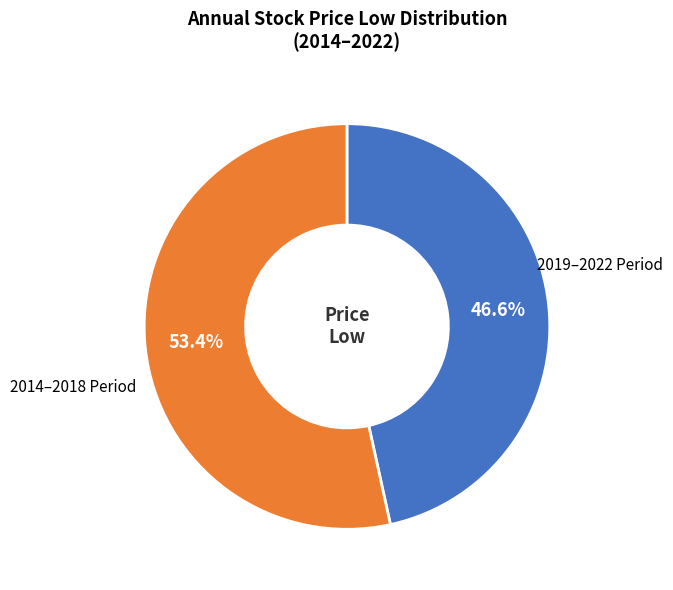

To the nearest percent, what is the difference between the largest and smallest slice percentages?

7%